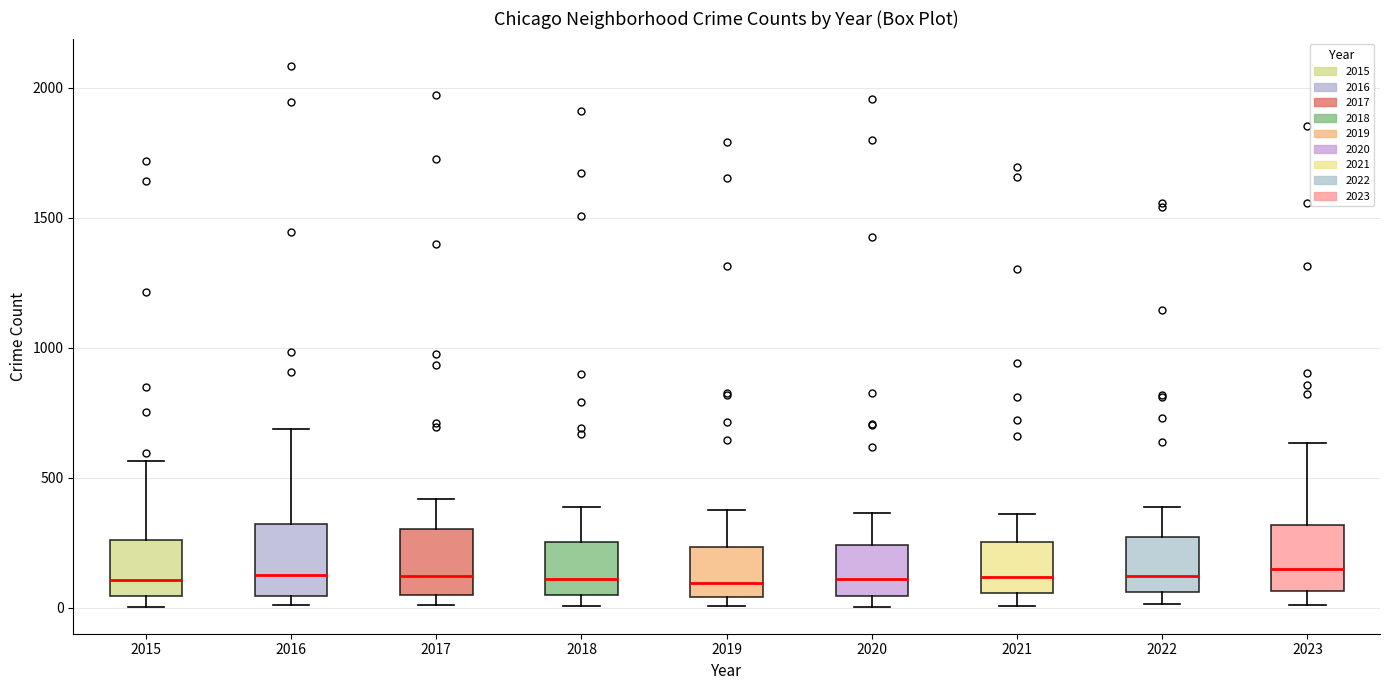

Reading left to right, transcribe this box plot: for each box, give where its median line is, the range the box spans, and where its two whiskers end, as read against the y-axis. The values are not printed on the chart, so give them approximately, as read against the axis.

2015: median 100, box 50 to 250, whiskers 0 to 550
2016: median 150, box 50 to 300, whiskers 0 to 700
2017: median 100, box 50 to 300, whiskers 0 to 400
2018: median 100, box 50 to 250, whiskers 0 to 400
2019: median 100, box 50 to 250, whiskers 0 to 400
2020: median 100, box 50 to 250, whiskers 0 to 350
2021: median 100, box 50 to 250, whiskers 0 to 350
2022: median 100, box 50 to 250, whiskers 0 to 400
2023: median 150, box 50 to 300, whiskers 0 to 650